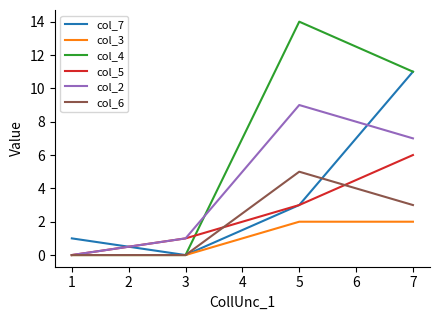

How many distinct data groups are displayed?

6